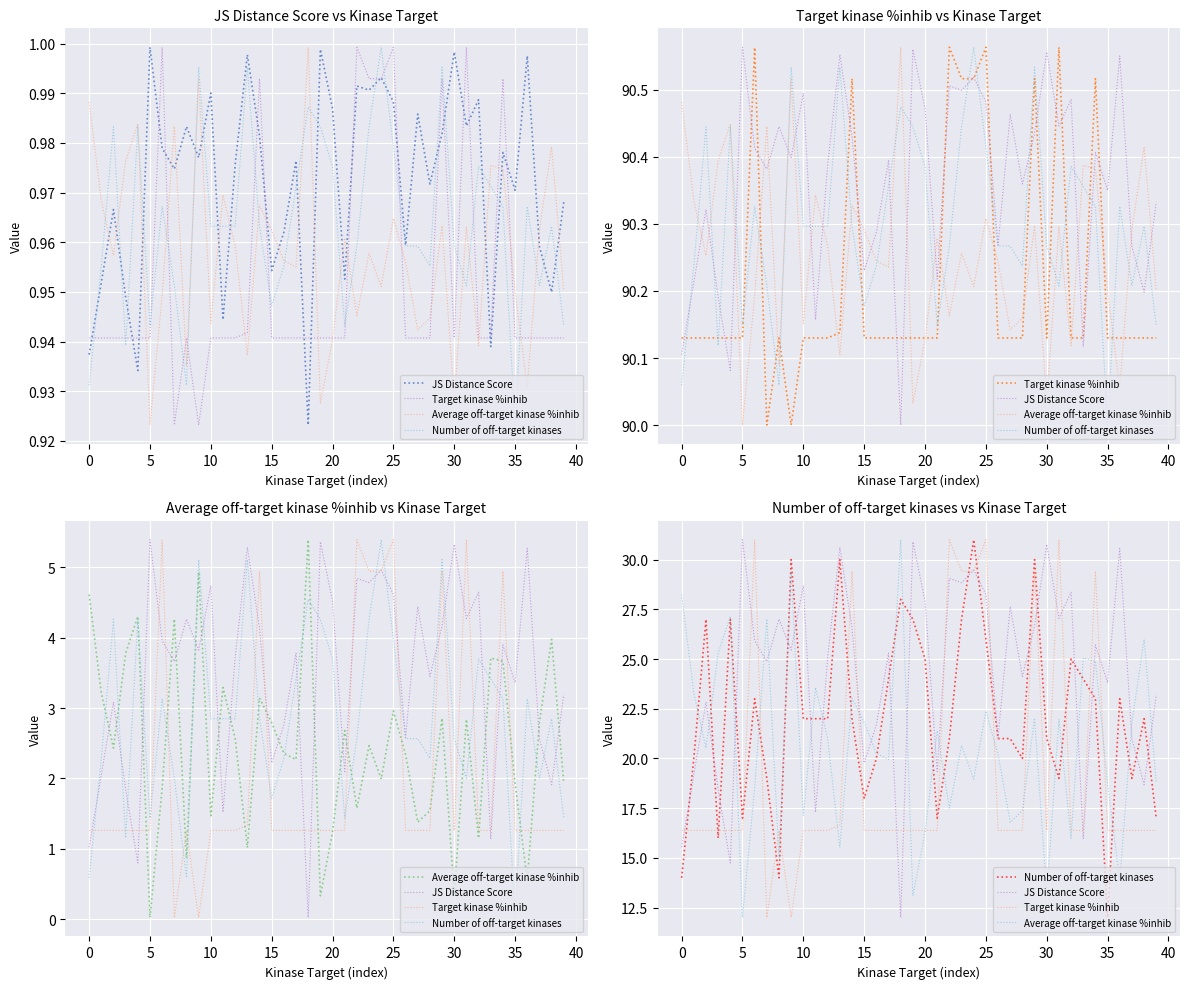

Which category has the lowest value in the JS Distance Score series?

18